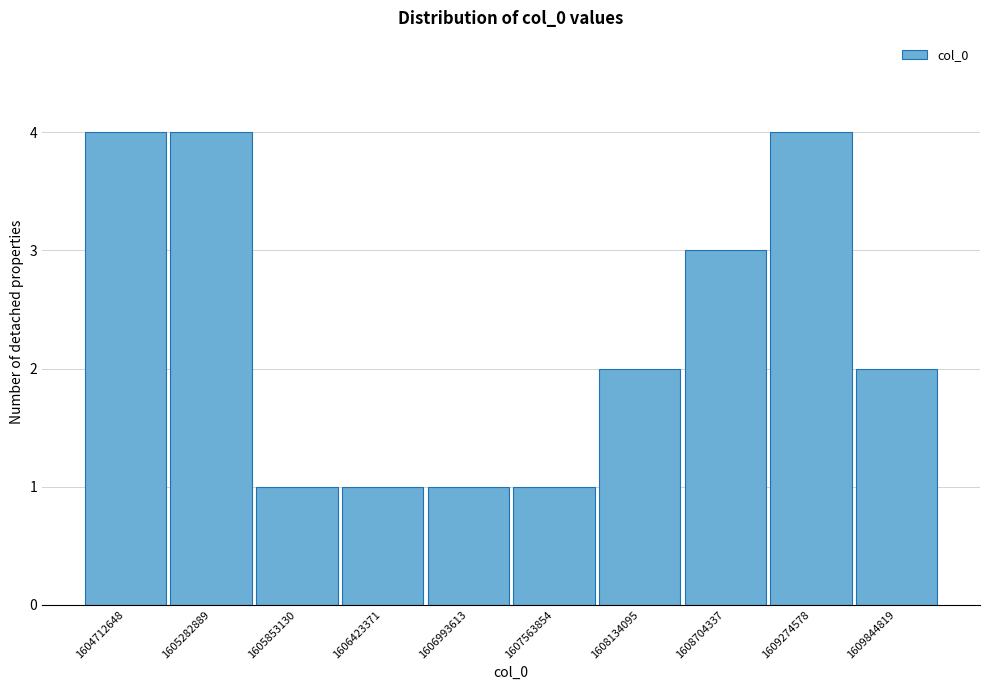

Reading left to right, what are all the values shown in this chart?

1604712648=4	1605282889=4	1605853130=1	1606423371=1	1606993613=1	1607563854=1	1608134095=2	1608704337=3	1609274578=4	1609844819=2